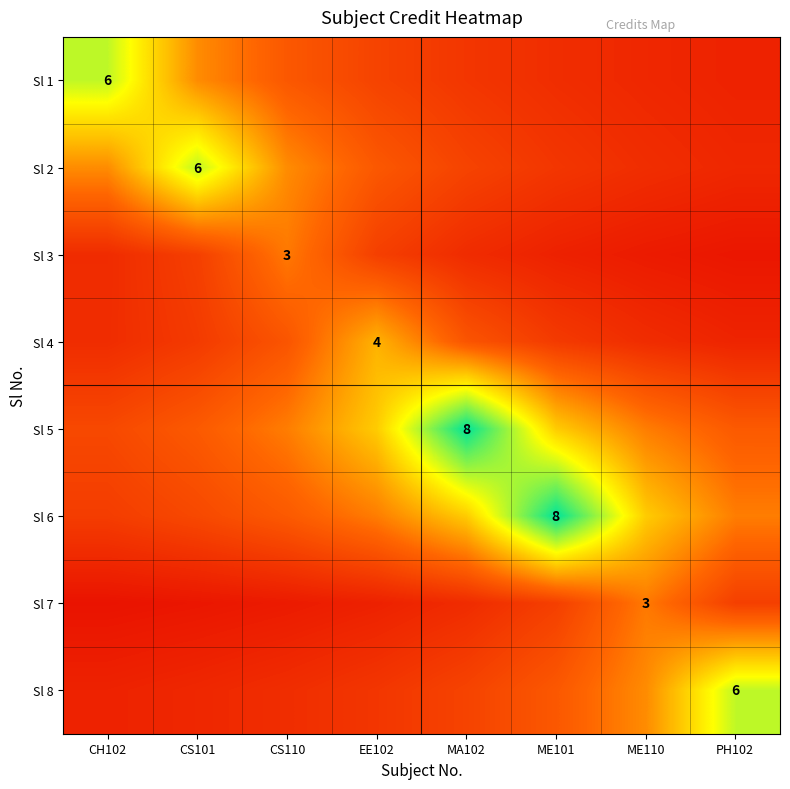

What is the difference between the Sl 8 values at CH102 and PH102?

5.1